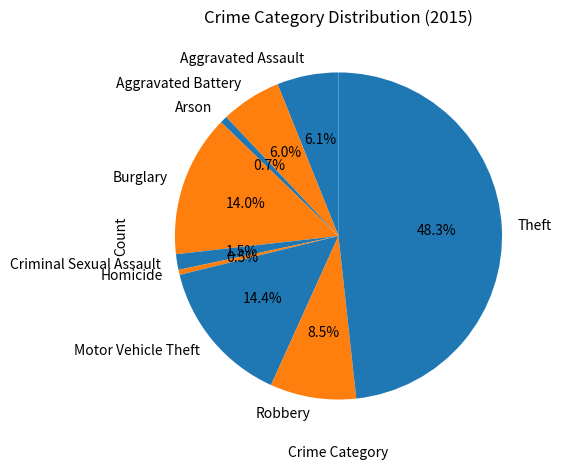

Is Arson the majority of the pie?

No